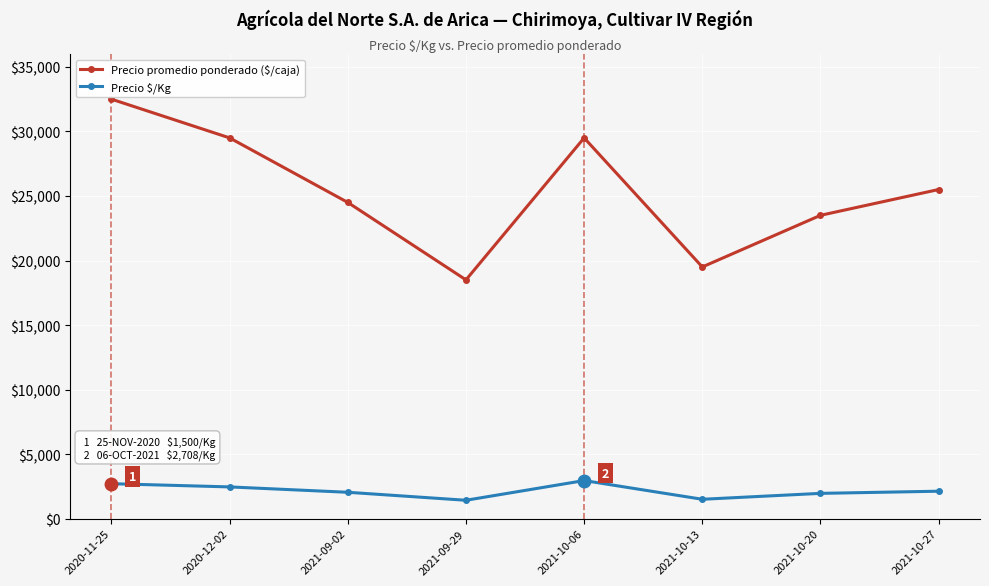

In Precio $/Kg, how many points are higher than both neighbors (excluding endpoints)?

1